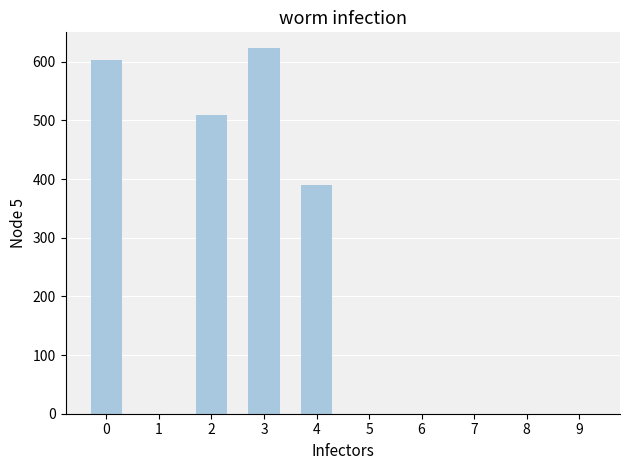

What is the maximum value shown in the chart?

624